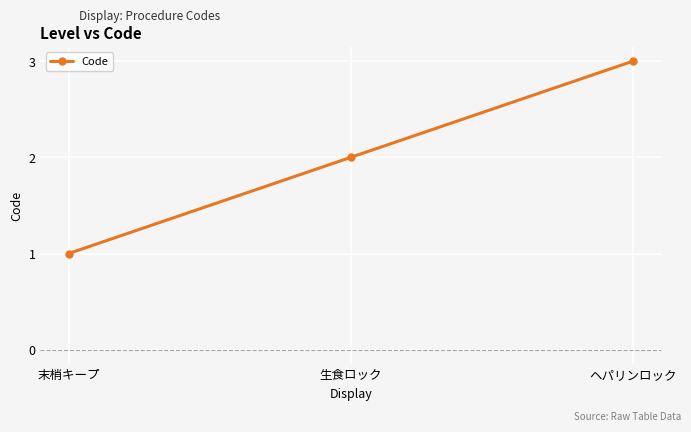

How many lines are shown in the chart?

1